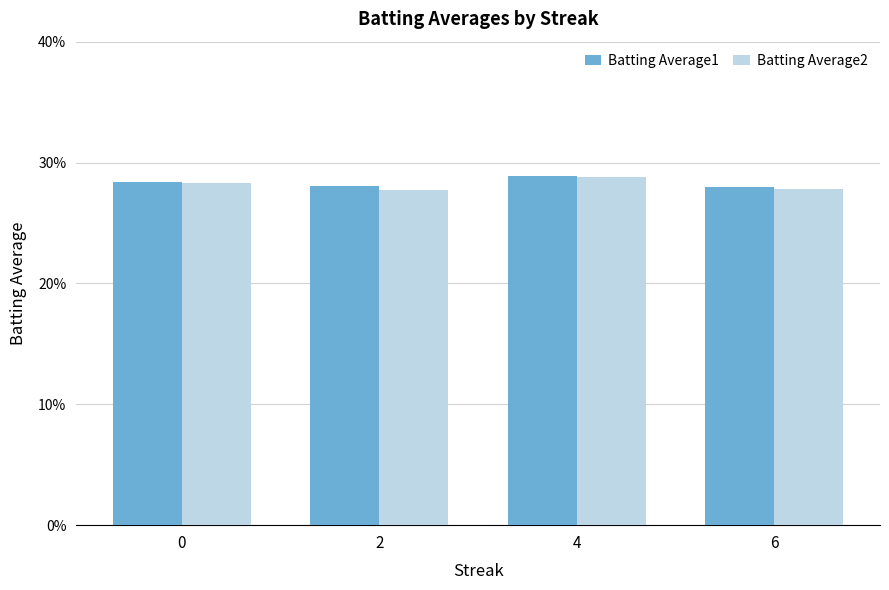

Does the chart contain any negative values?

No